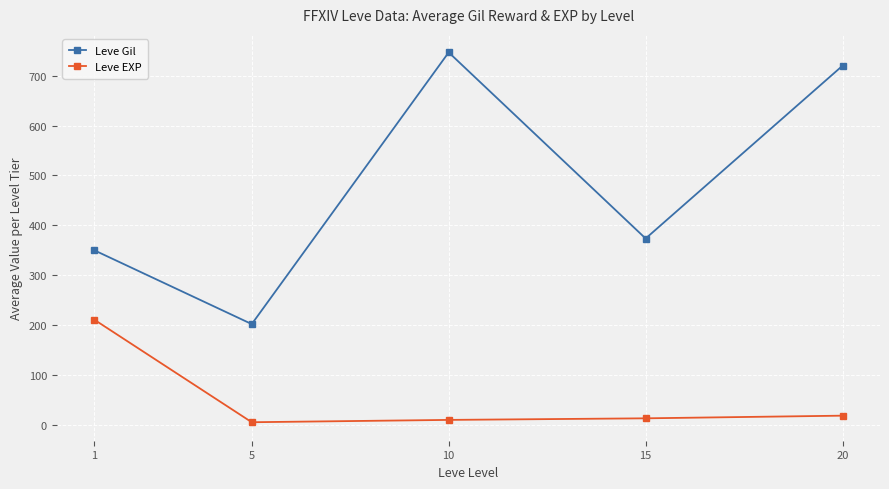

True or false: Leve EXP and Leve Gil intersect in this chart.

False